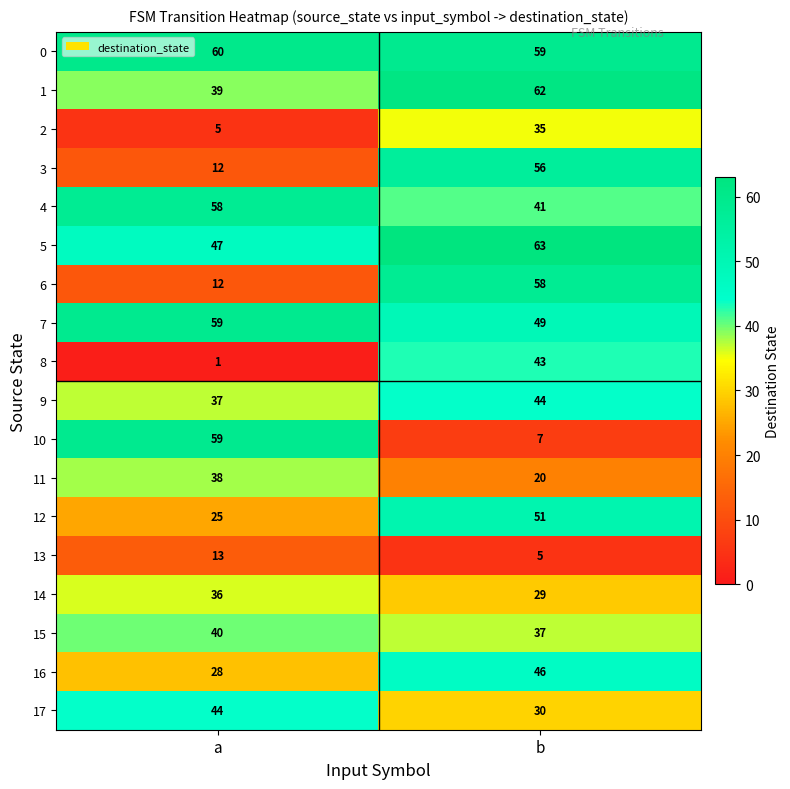

Which series has the largest total across all categories?

0